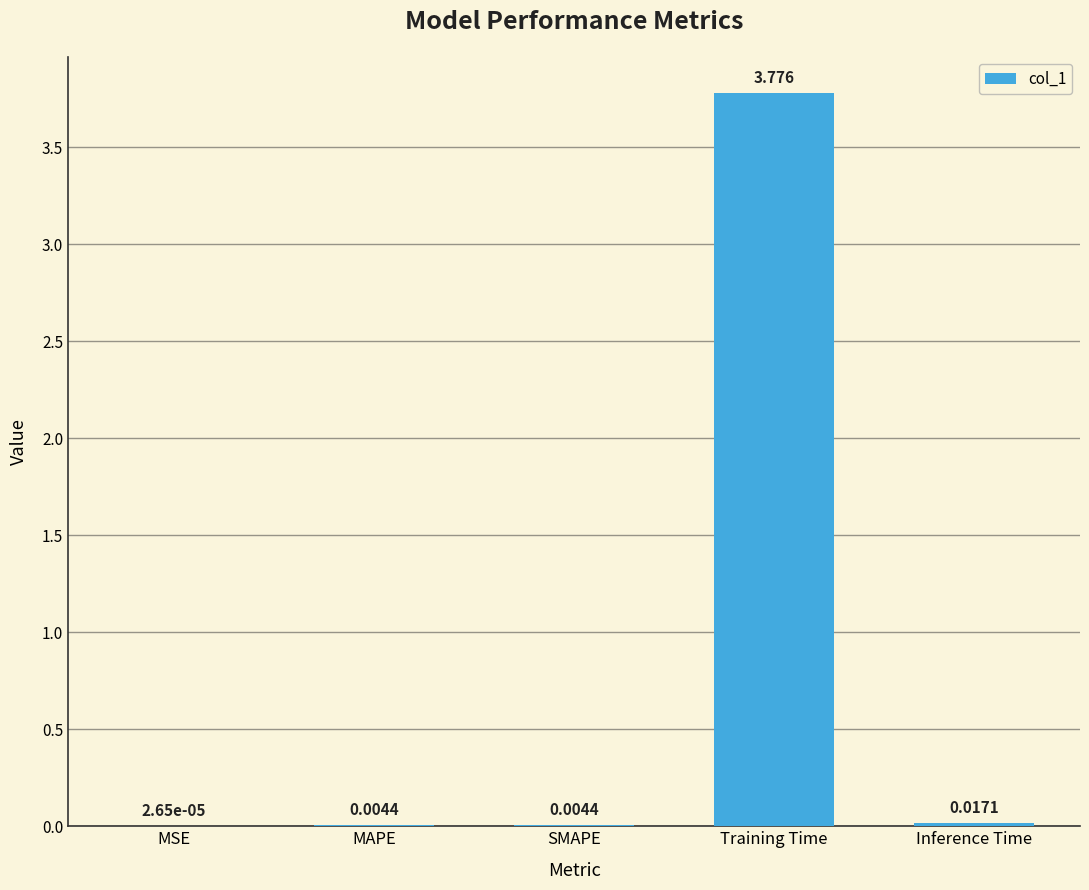

Which label corresponds to the largest value in the chart?

Training Time